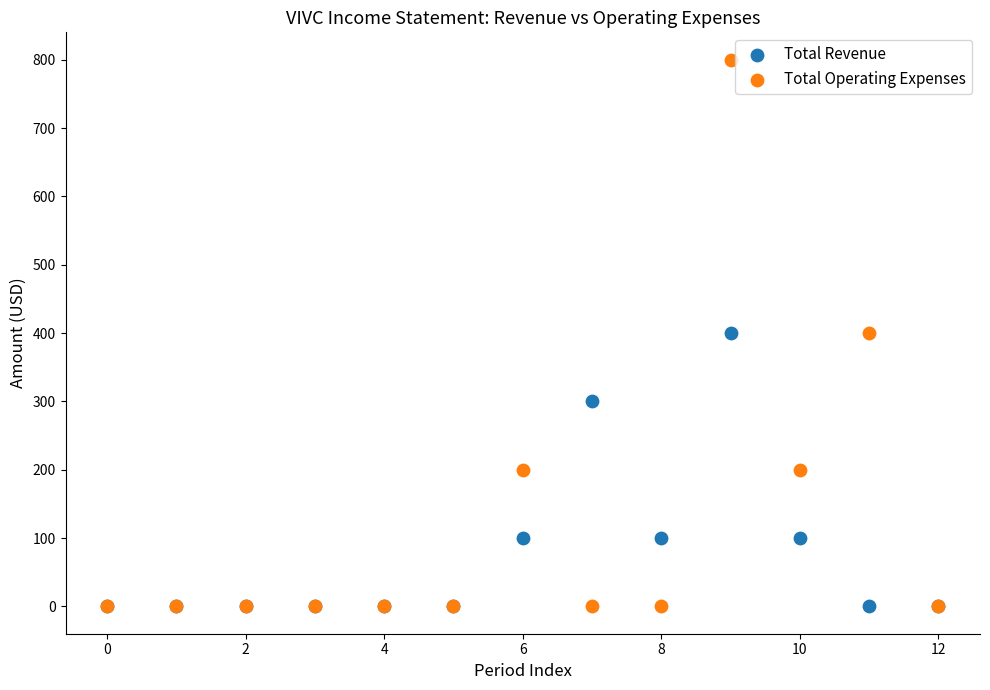

What are all the series names shown in the legend?

Total Revenue, Total Operating Expenses